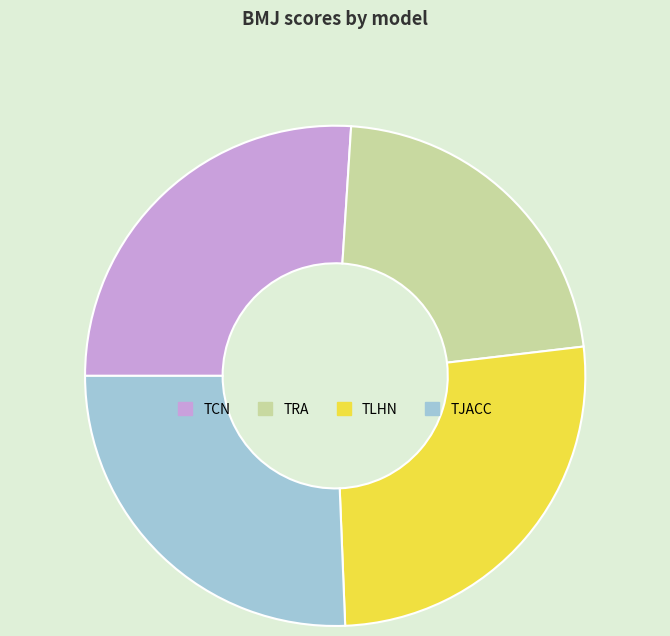

Is it true that TLHN is 26% of the pie?

True